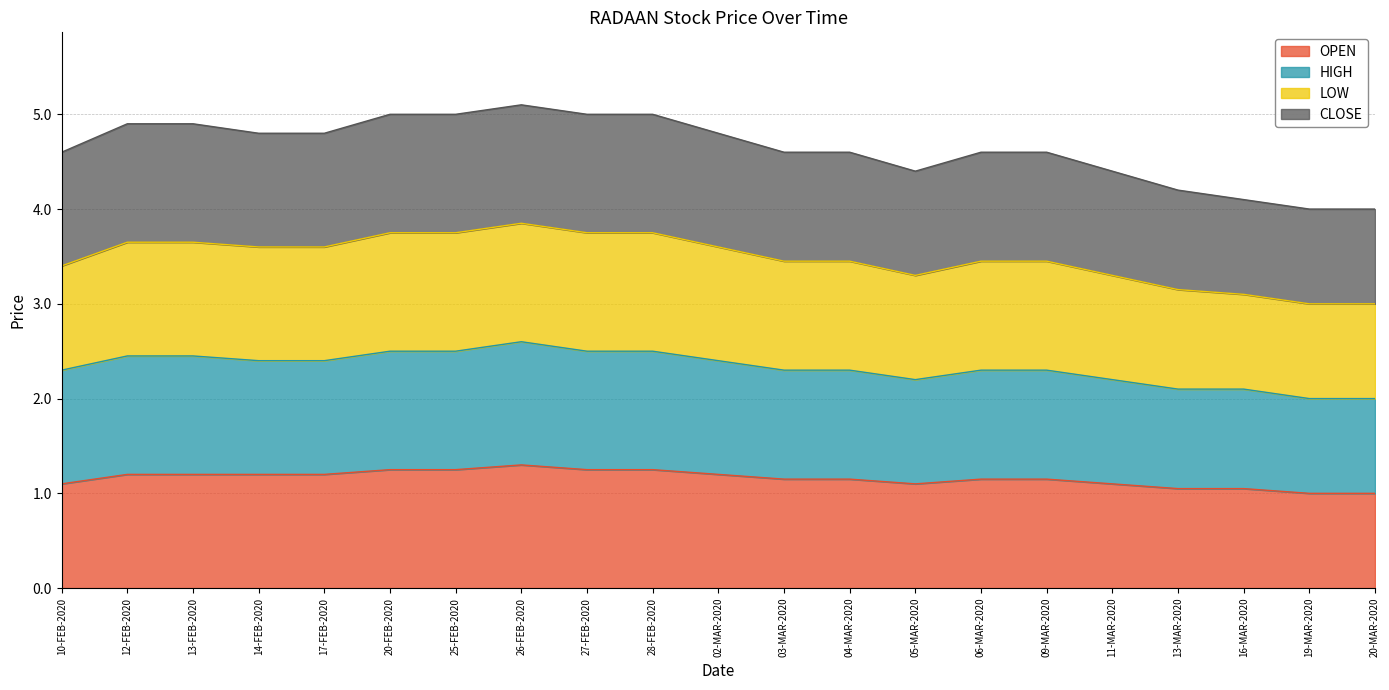

Which category has the lowest value across all series?

19-MAR-2020